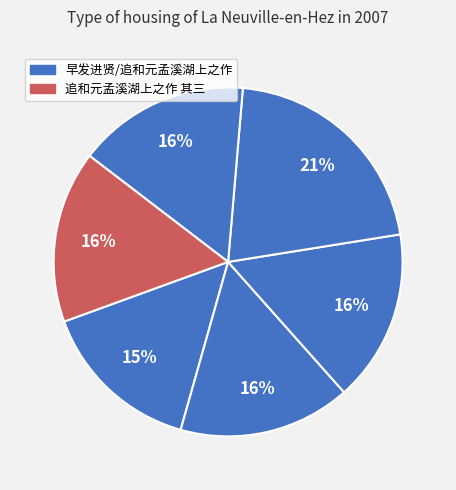

How many slices are in this pie chart?

6